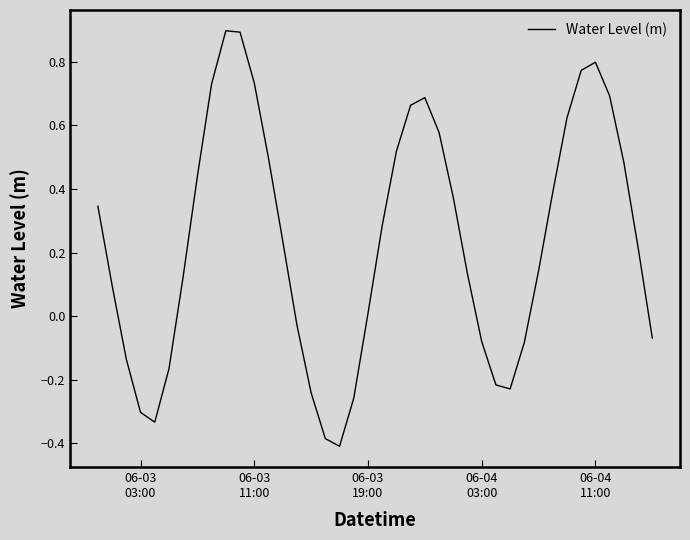

What is the maximum value shown in the chart?

0.9